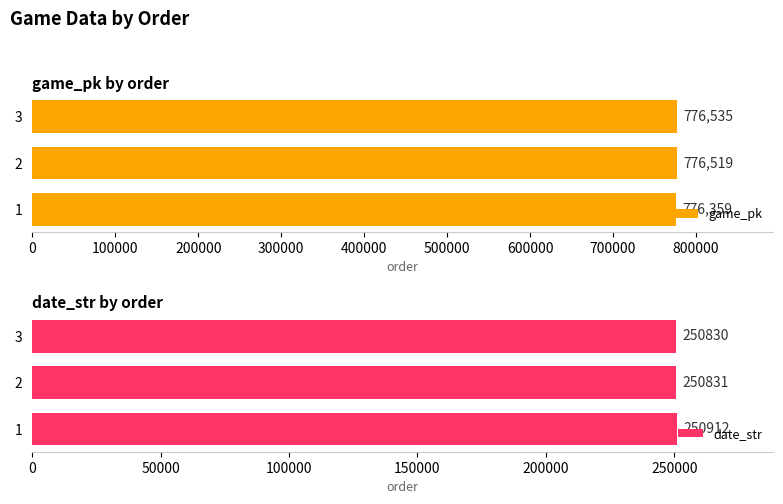

What is the difference between the game_pk values at 1 and 2?

160